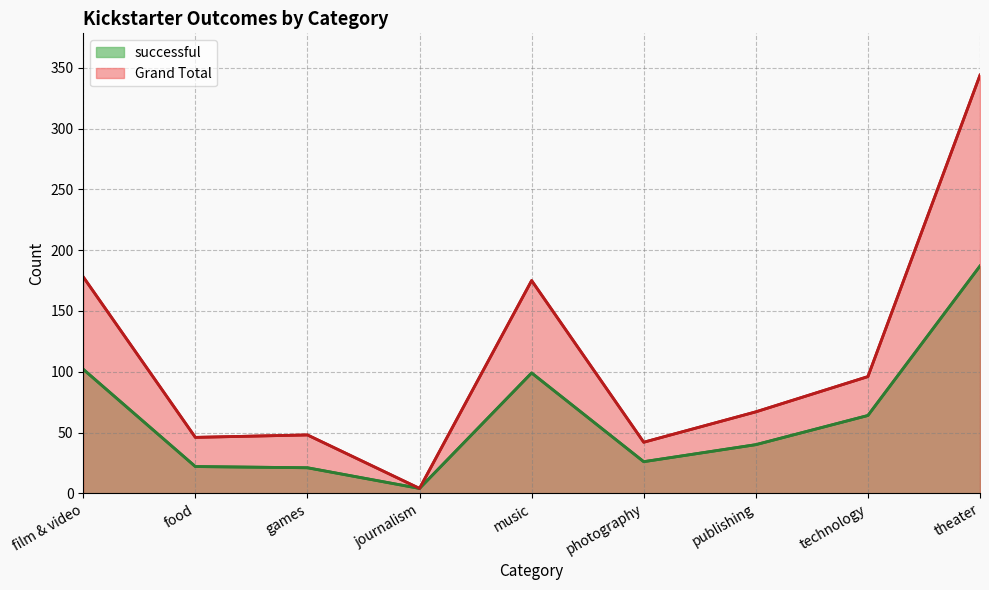

Count the number of data series in this chart.

2